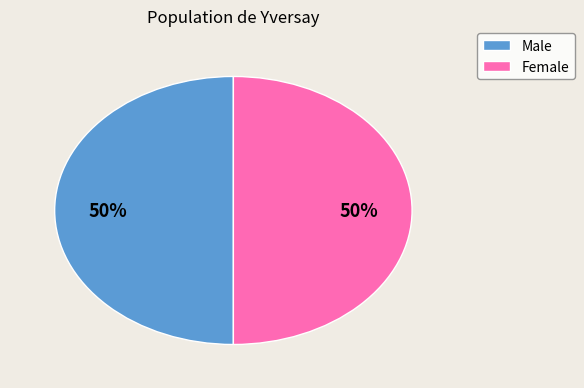

To the nearest percent, what is the average slice percentage?

50%